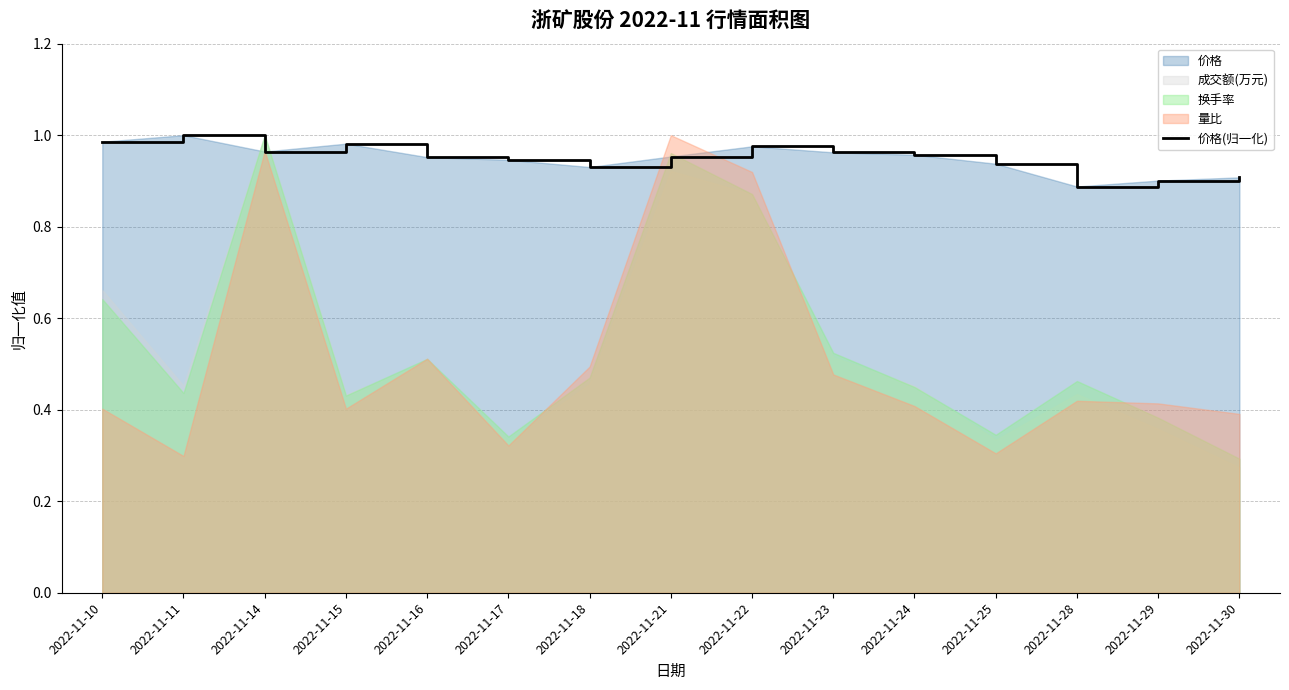

At which label is the value closest to 0?

2022-11-28